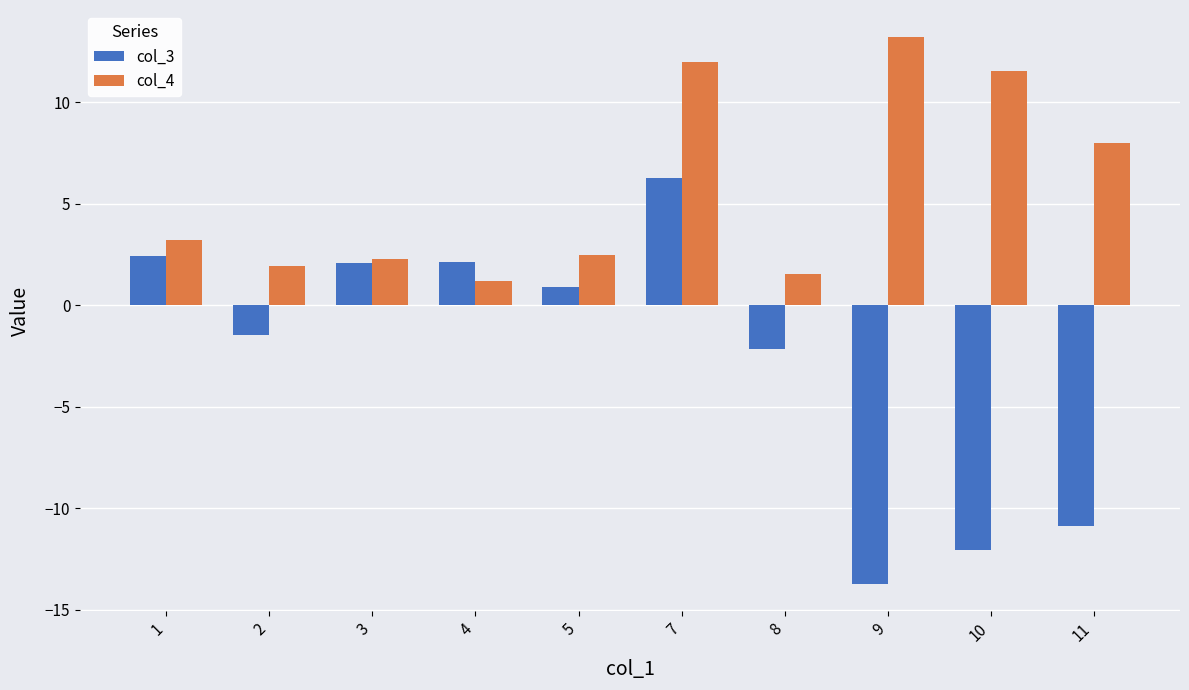

At 11, list the series in order from smallest to largest.

col_3, col_4